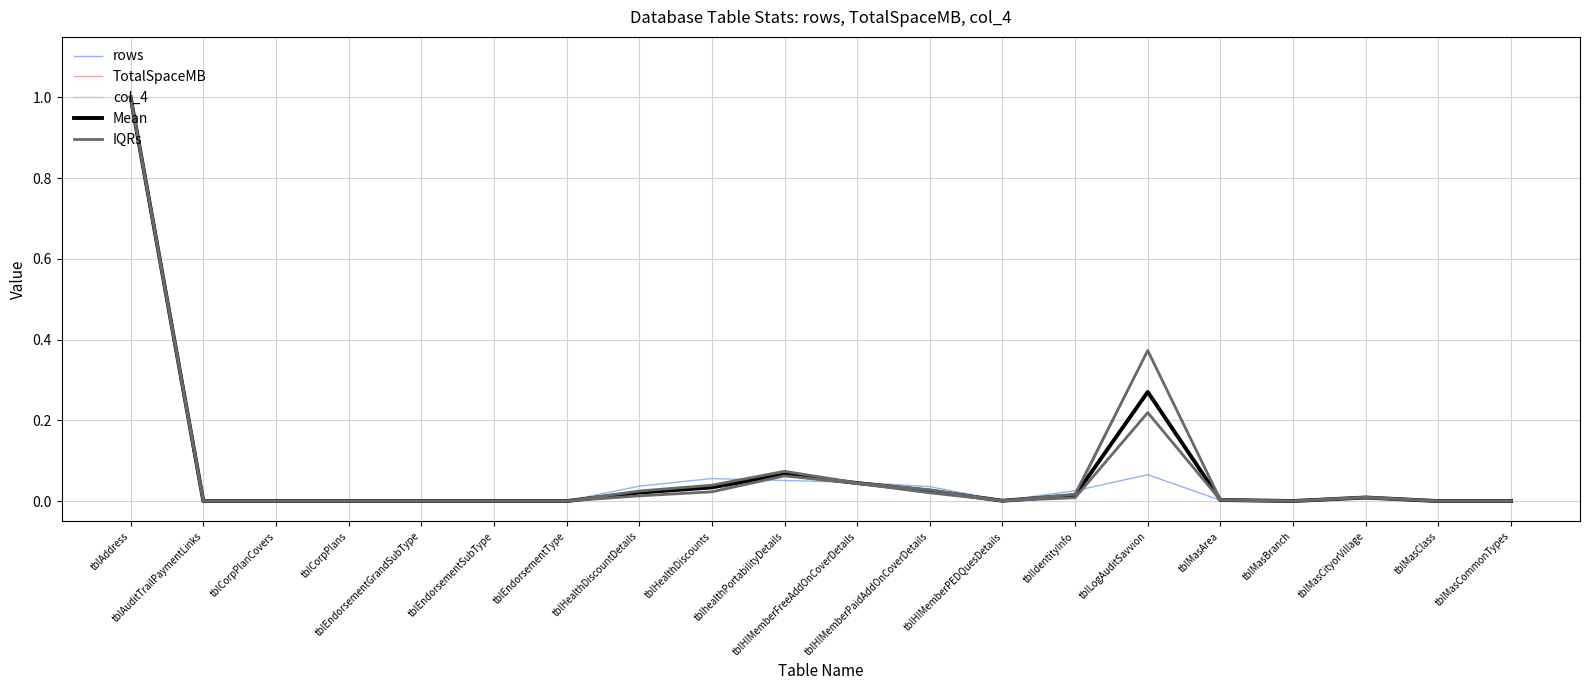

Does the chart have visible grid lines?

Yes